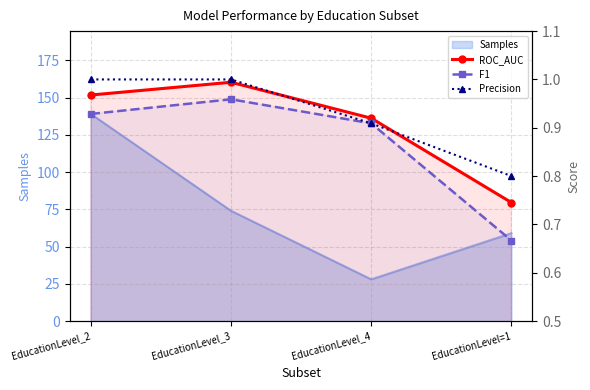

How many F1 values are between 0 and 1?

4